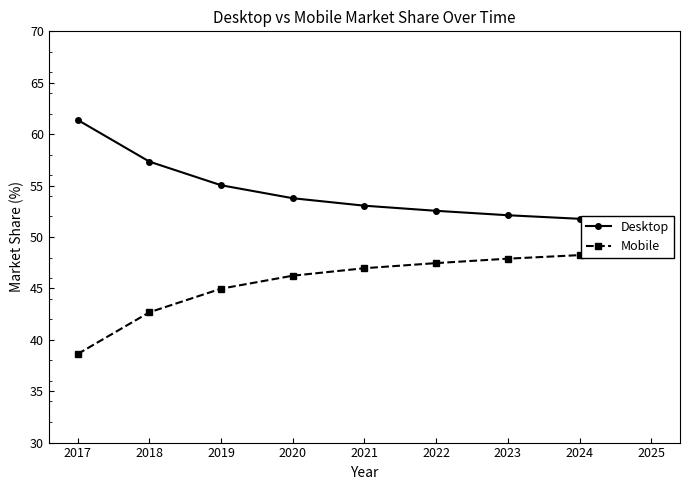

What is the value of the Desktop point at the 8th from the left?

51.8